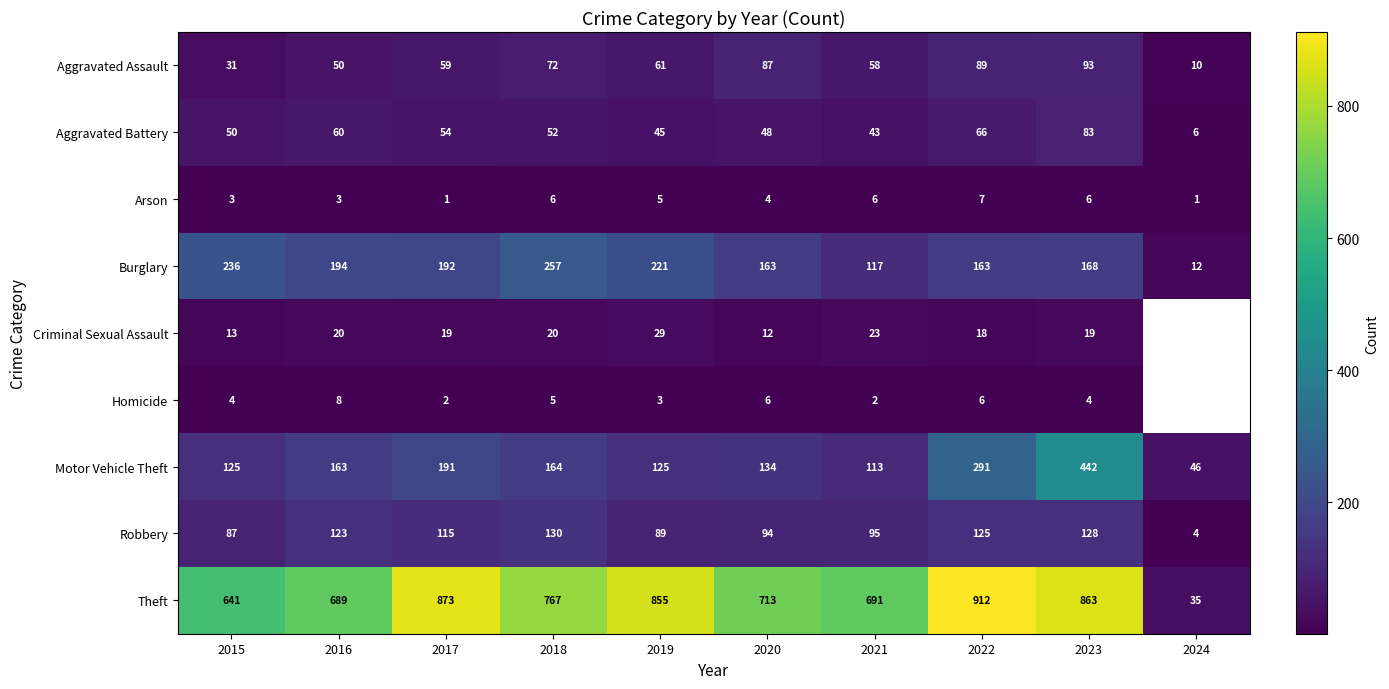

What is the spread (max minus min) of values at 2020?

709